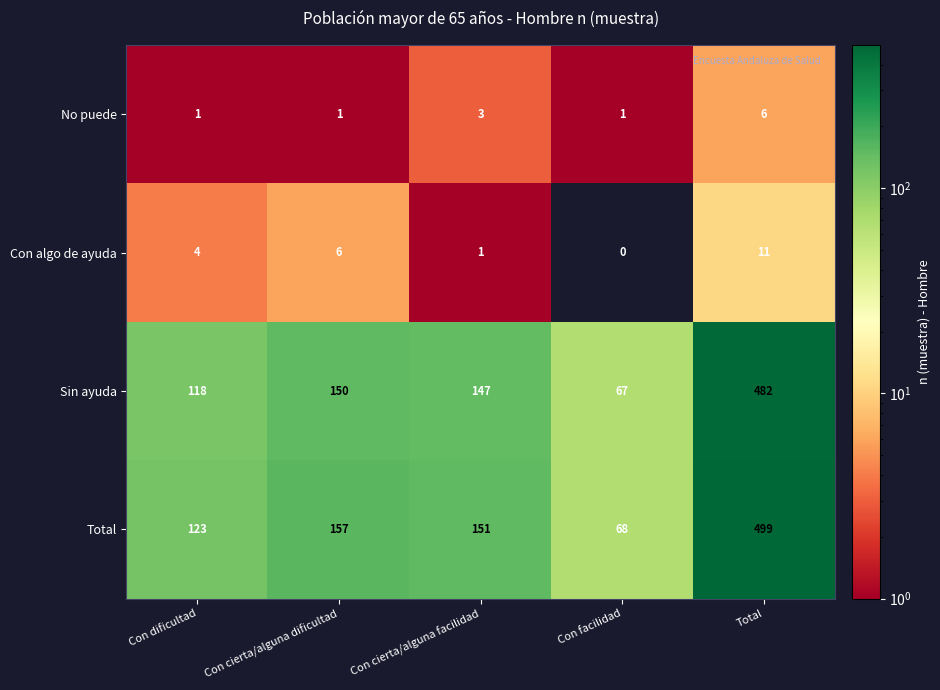

What is the difference between the maximum and minimum values in the Sin ayuda series?

415